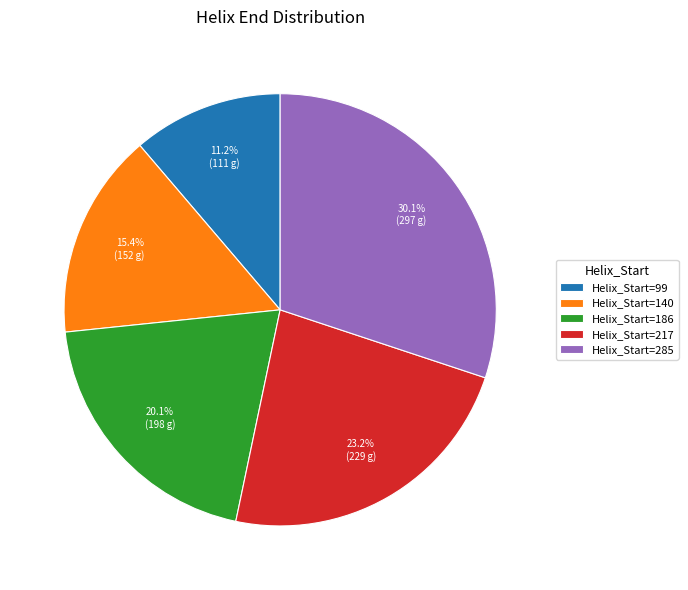

Between Helix_Start=140 and Helix_Start=186, which is larger?

Helix_Start=186